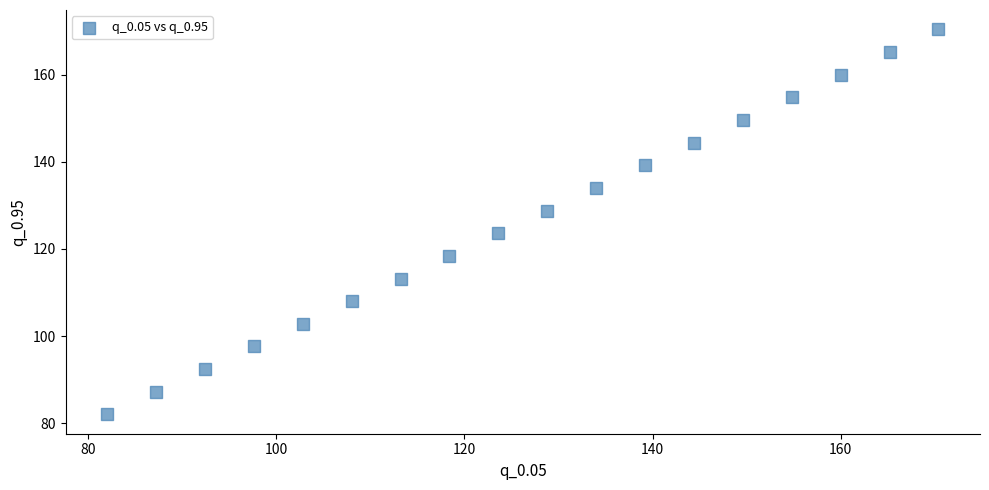

What is the range of Y values (max minus min)?

88.4